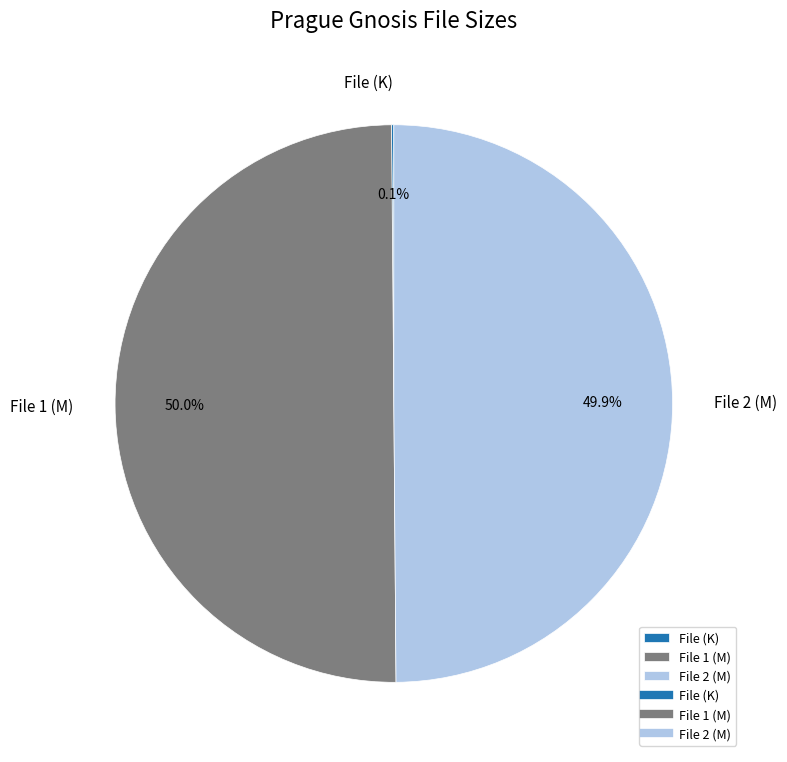

To the nearest percent, what is the average slice percentage?

33%